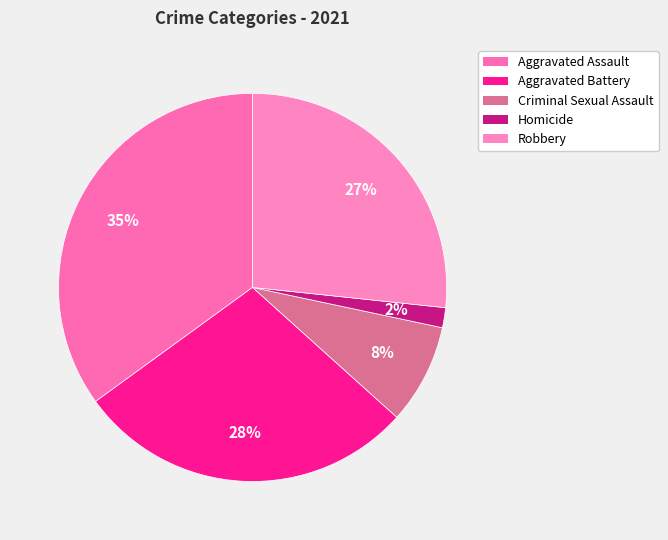

To the nearest percent, what portion does Aggravated Battery represent?

28%